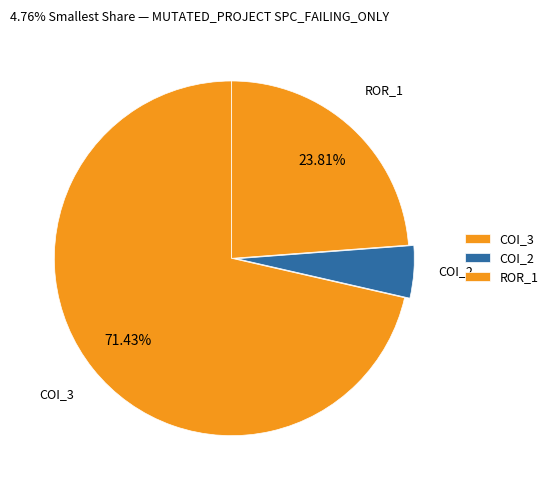

Which category has the biggest portion of the pie?

COI_3